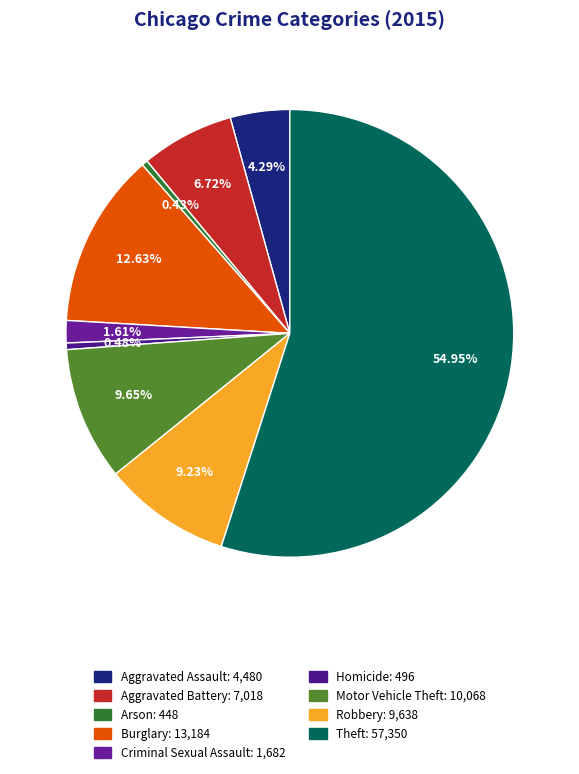

What is the largest slice in the pie chart?

Theft